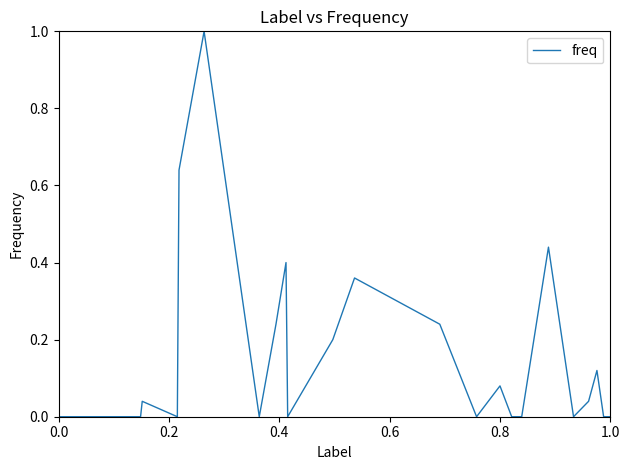

What is the difference between the maximum and minimum values?

1.0